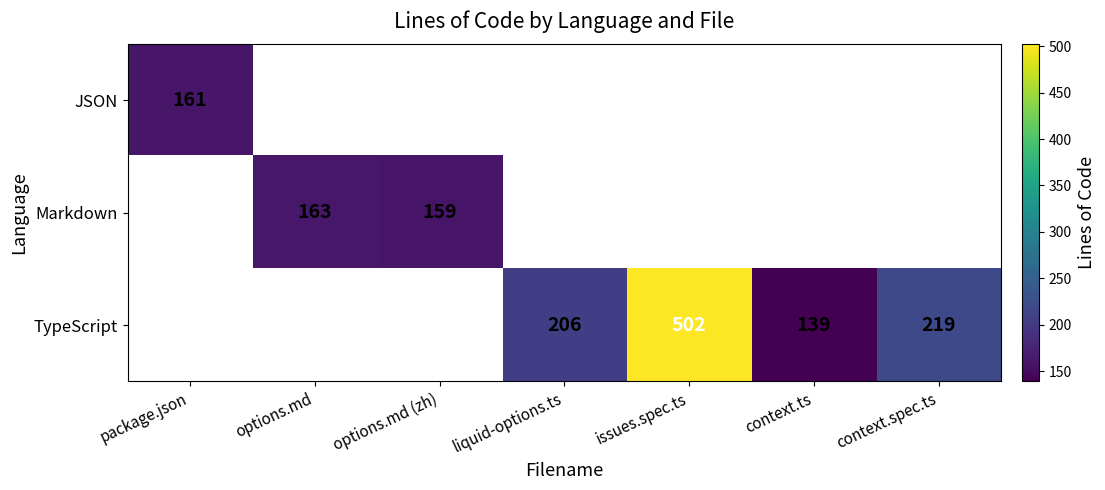

The TypeScript series shows 199 at context.ts. True or false?

False